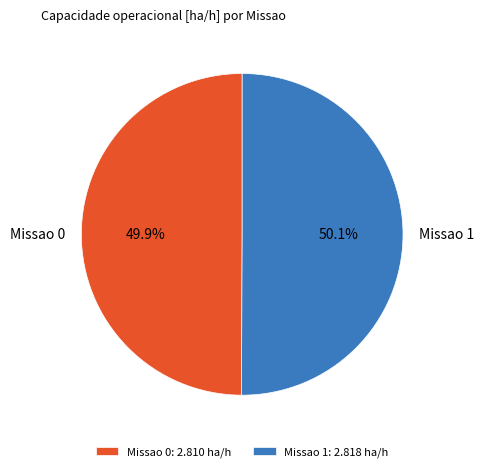

What is the total percentage of Missao 1 and Missao 0?

100.0%